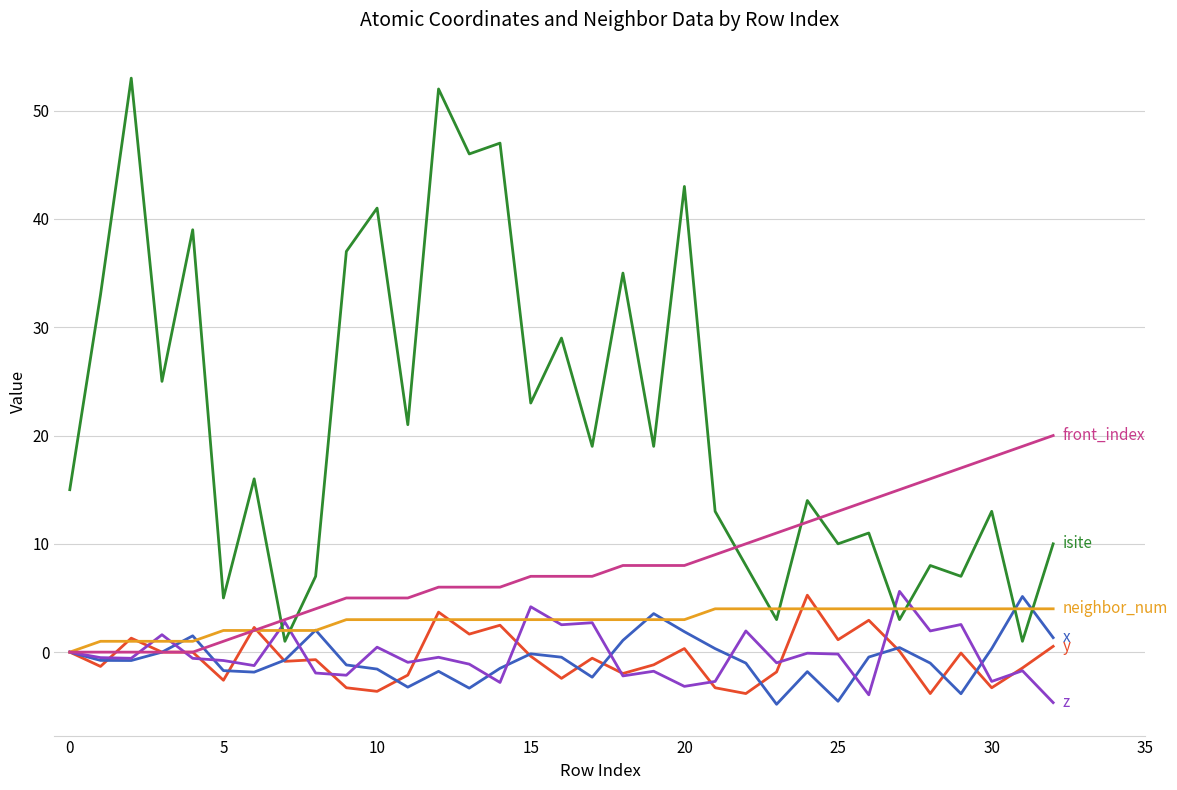

What is the maximum value shown in the chart?

53.0